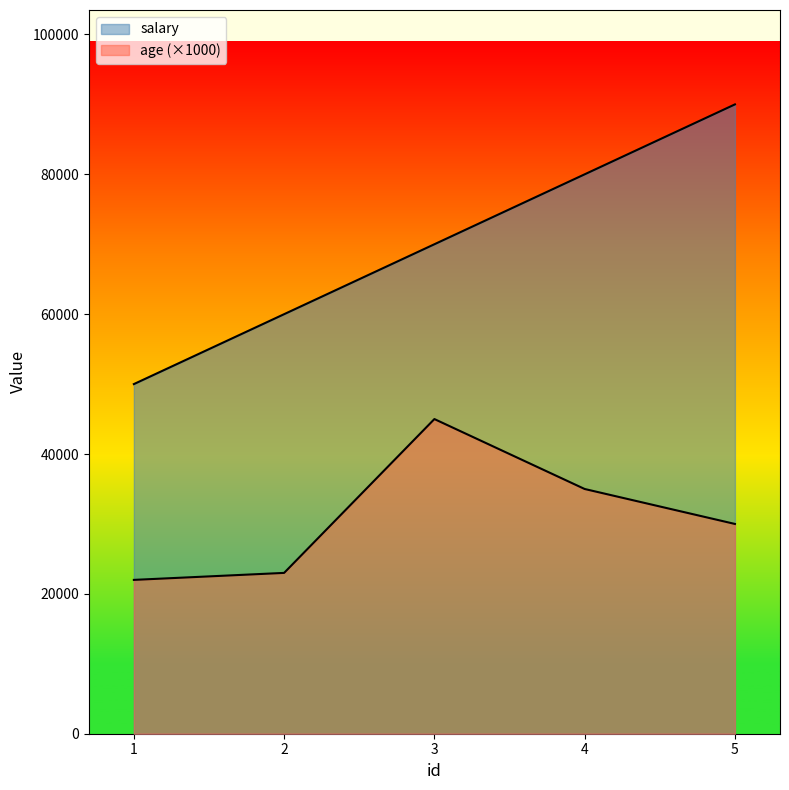

Reading left to right, what are all the values shown in this chart?

age: 22000	23000	45000	35000	30000
salary: 50000	60000	70000	80000	90000